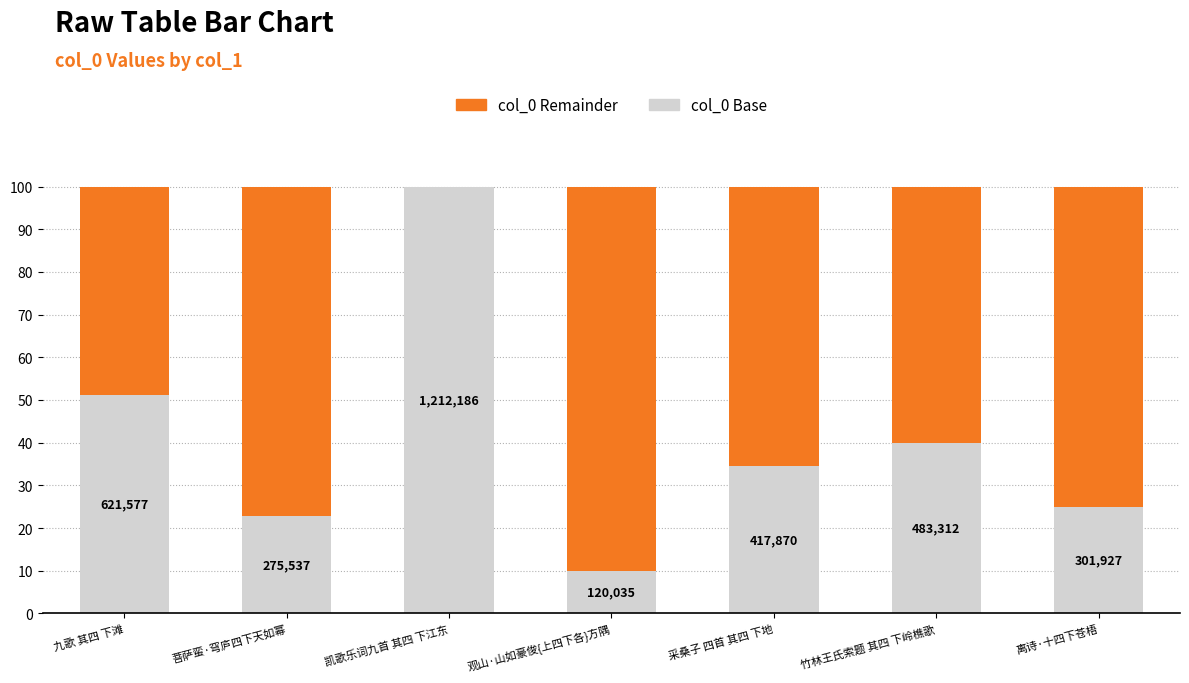

List the series in order of their overall mean, lowest first.

col_0 Base, col_0 Remainder